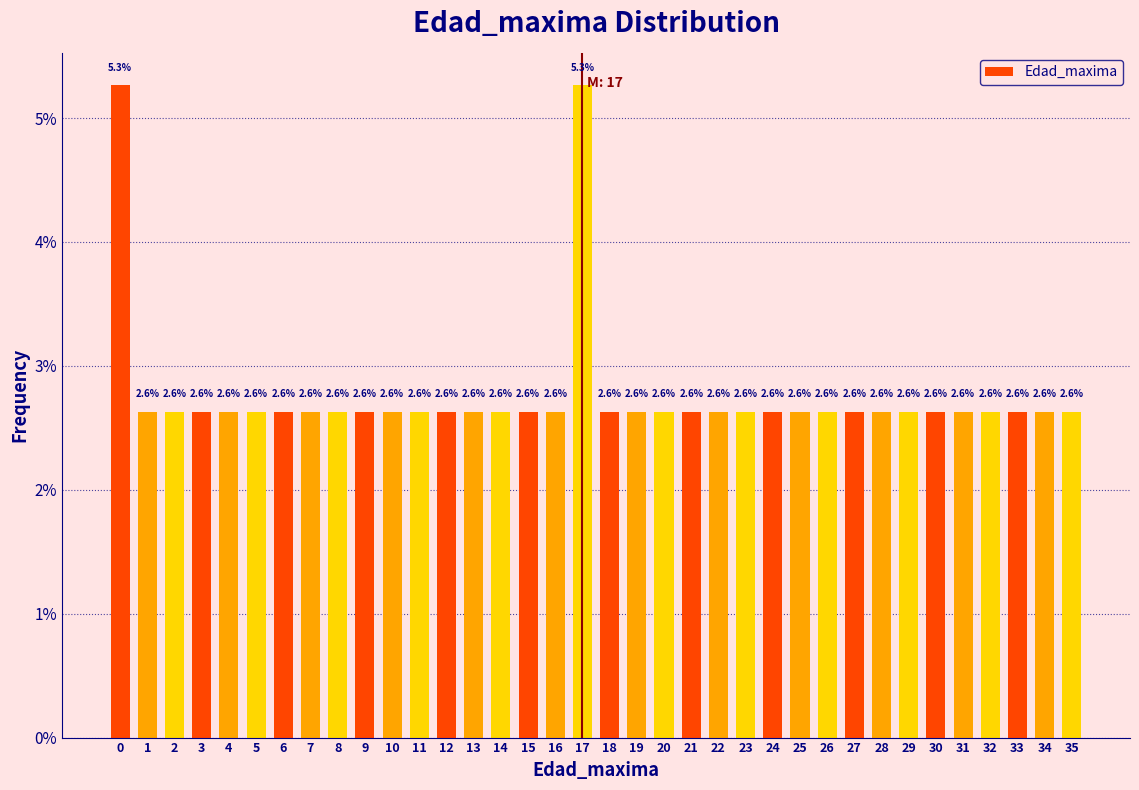

Reading left to right, extract all data points from this chart.

5.3	2.6	2.6	2.6	2.6	2.6	2.6	2.6	2.6	2.6	2.6	2.6	2.6	2.6	2.6	2.6	2.6	5.3	2.6	2.6	2.6	2.6	2.6	2.6	2.6	2.6	2.6	2.6	2.6	2.6	2.6	2.6	2.6	2.6	2.6	2.6